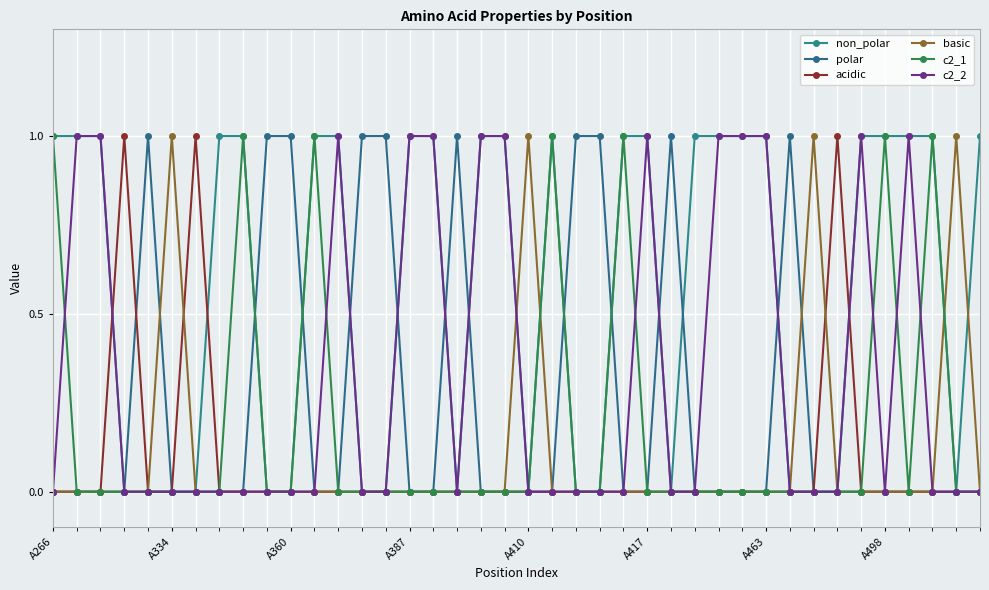

How many series are shown in this chart?

6